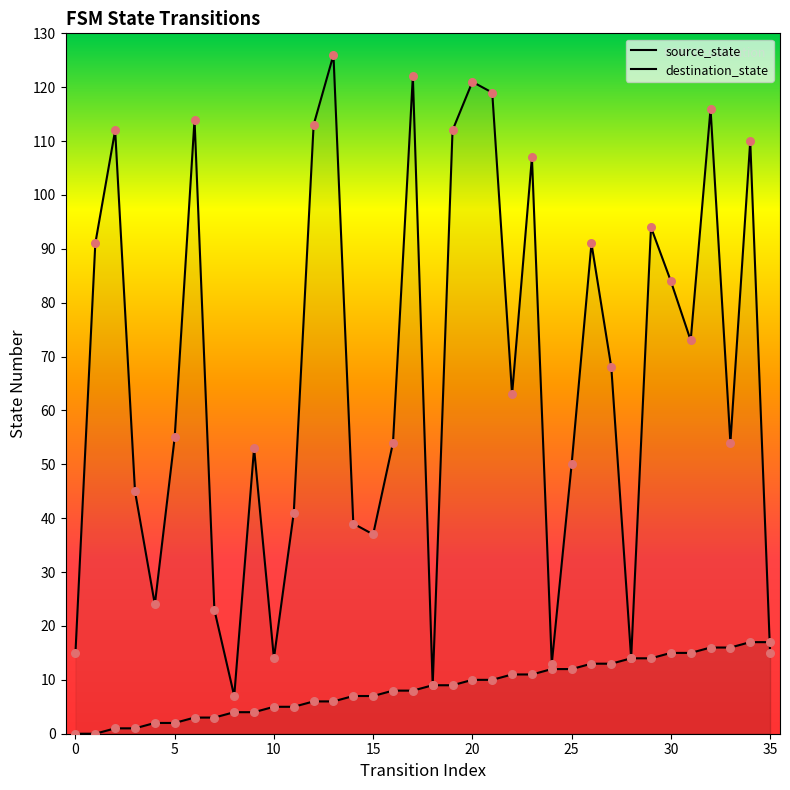

Which series has the widest spread of Y values?

destination_state